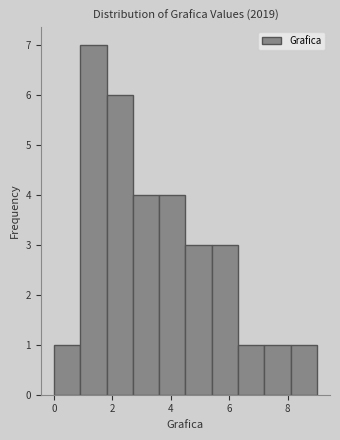

Which range on the x-axis has the tallest bar?

0.9 to 1.8